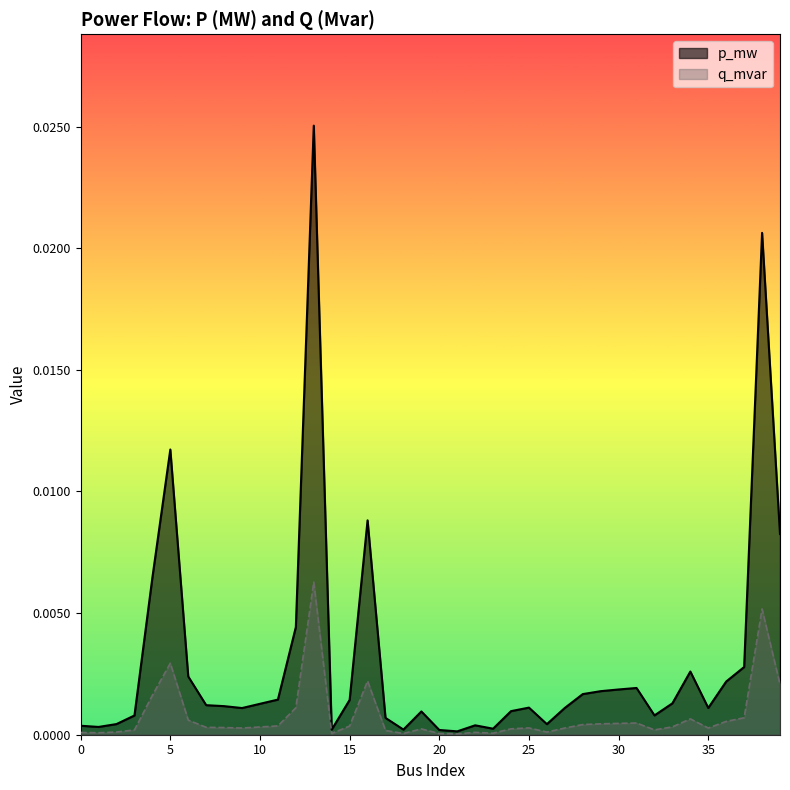

Which has a higher value, 3 or 35?

35